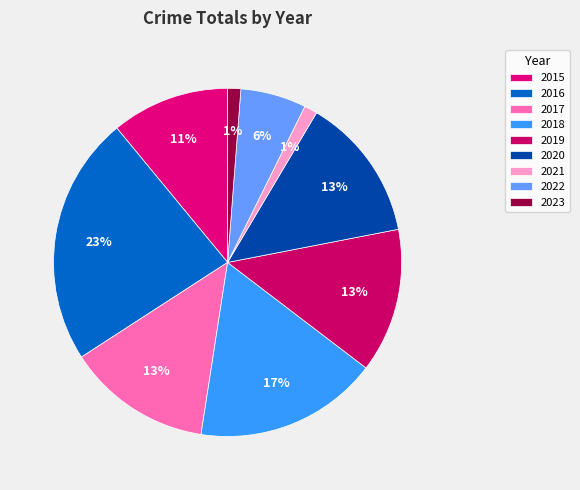

How many segments does this pie chart have?

9